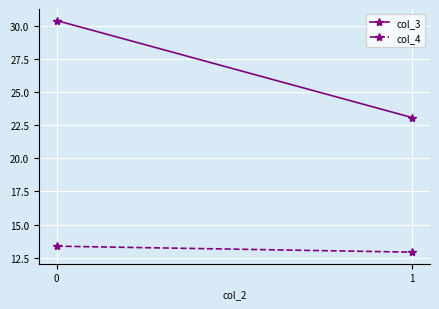

What is the value of the col_4 point at the 2nd from the left?

12.9